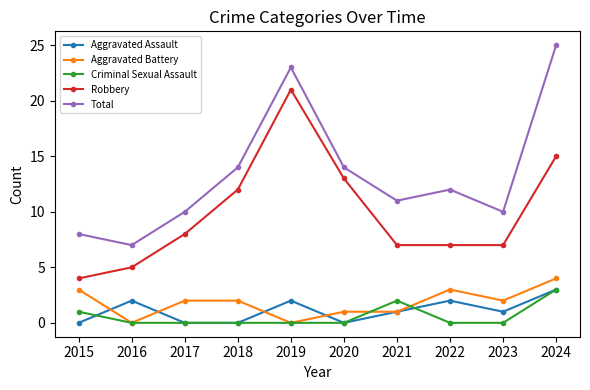

What is the difference between the Aggravated Battery values at 2023 and 2020?

1